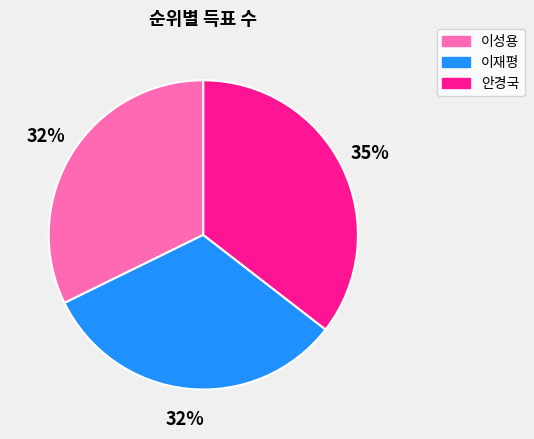

Count the number of slices in the pie.

3